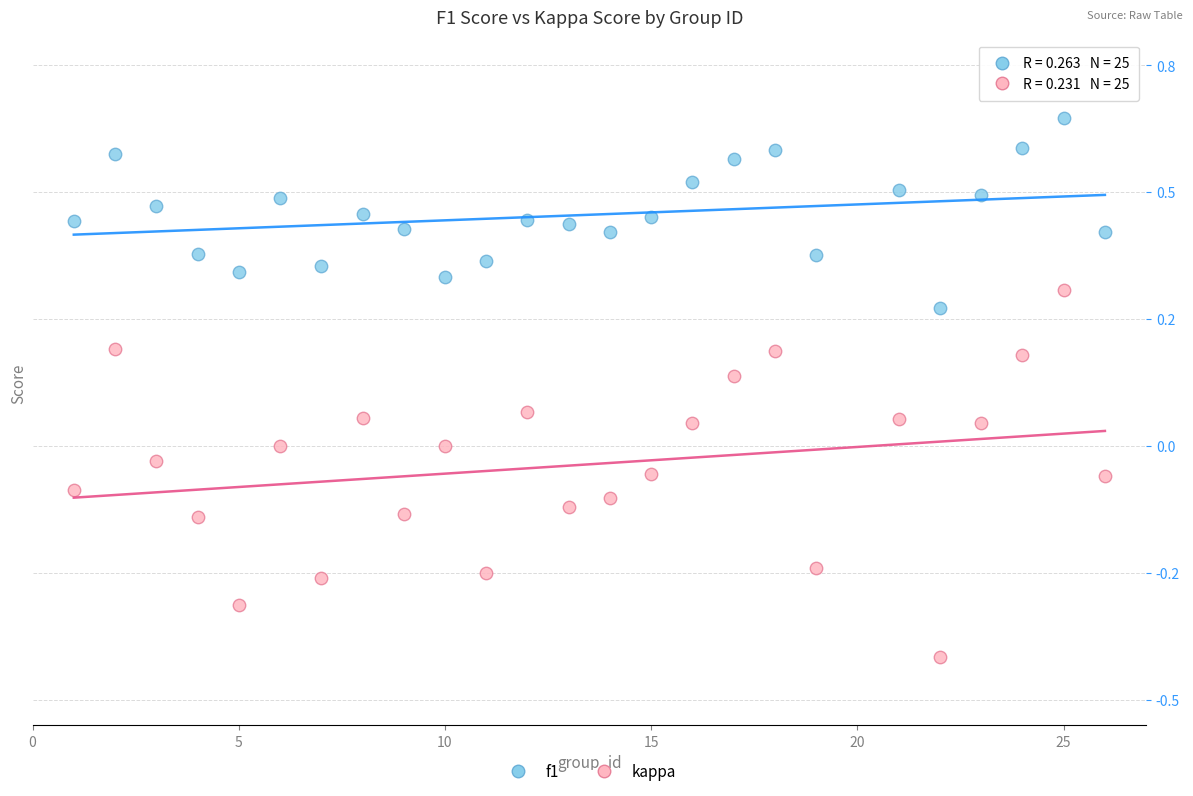

What are all the series names shown in the legend?

f1, kappa